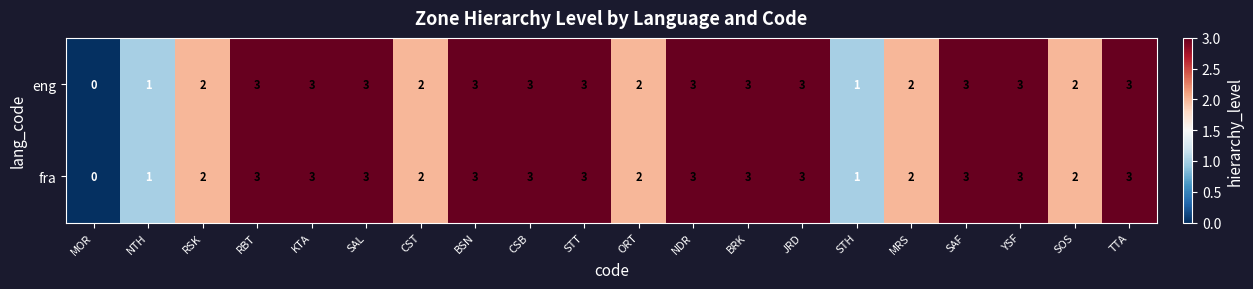

The eng series shows 5 at JRD. True or false?

False